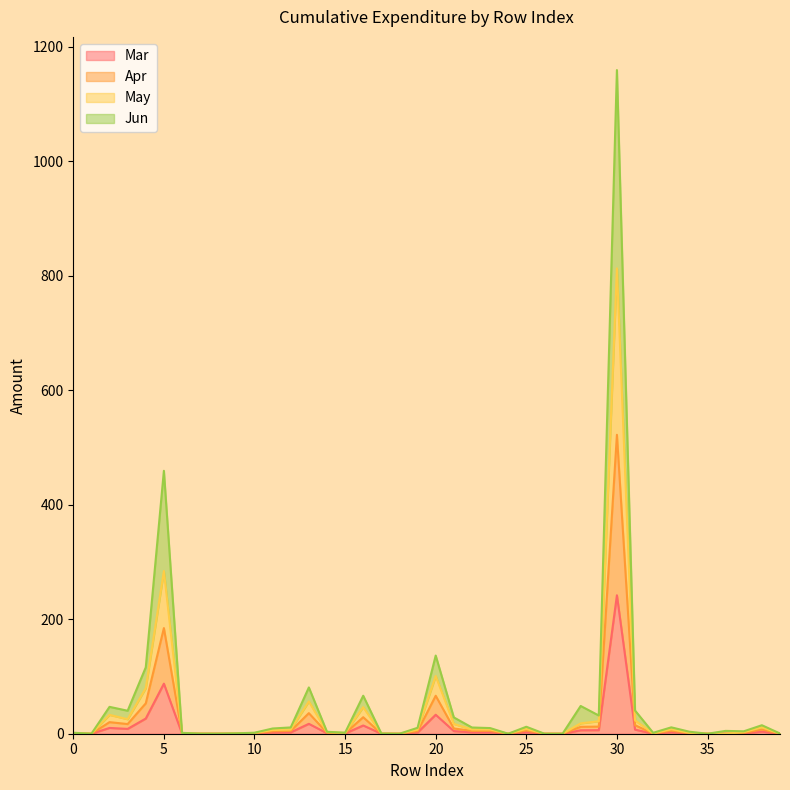

Is it true that Jun equals 377.5 at 1?

False